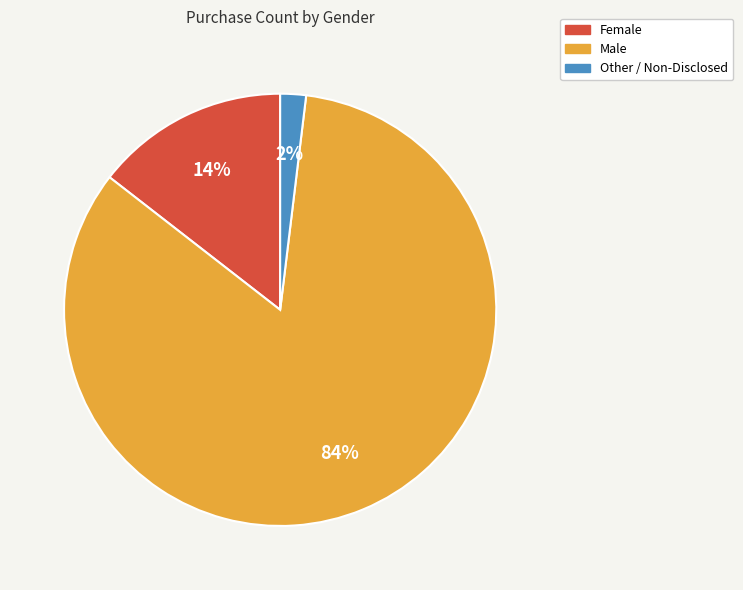

Rank the categories by value from lowest to highest.

Other / Non-Disclosed, Female, Male